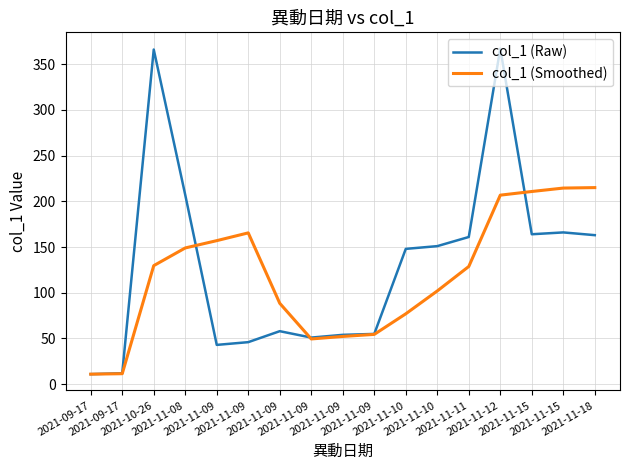

What is the spread (max minus min) of values at 2021-11-09?

114.0